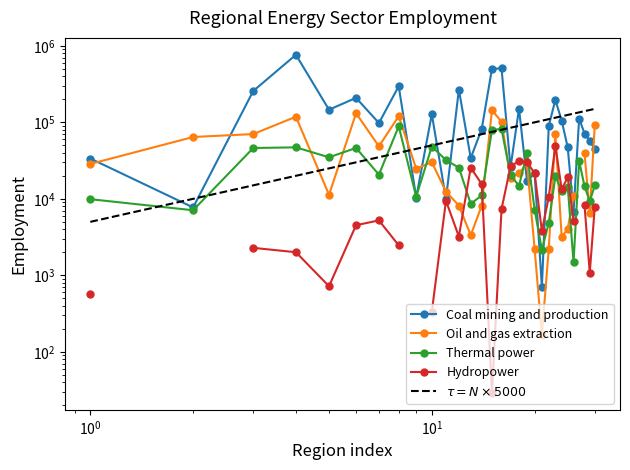

How many data points does each series have?

30